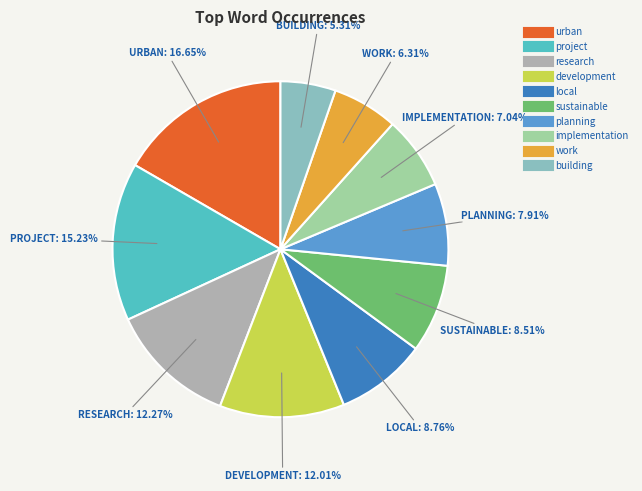

How many segments does this pie chart have?

10